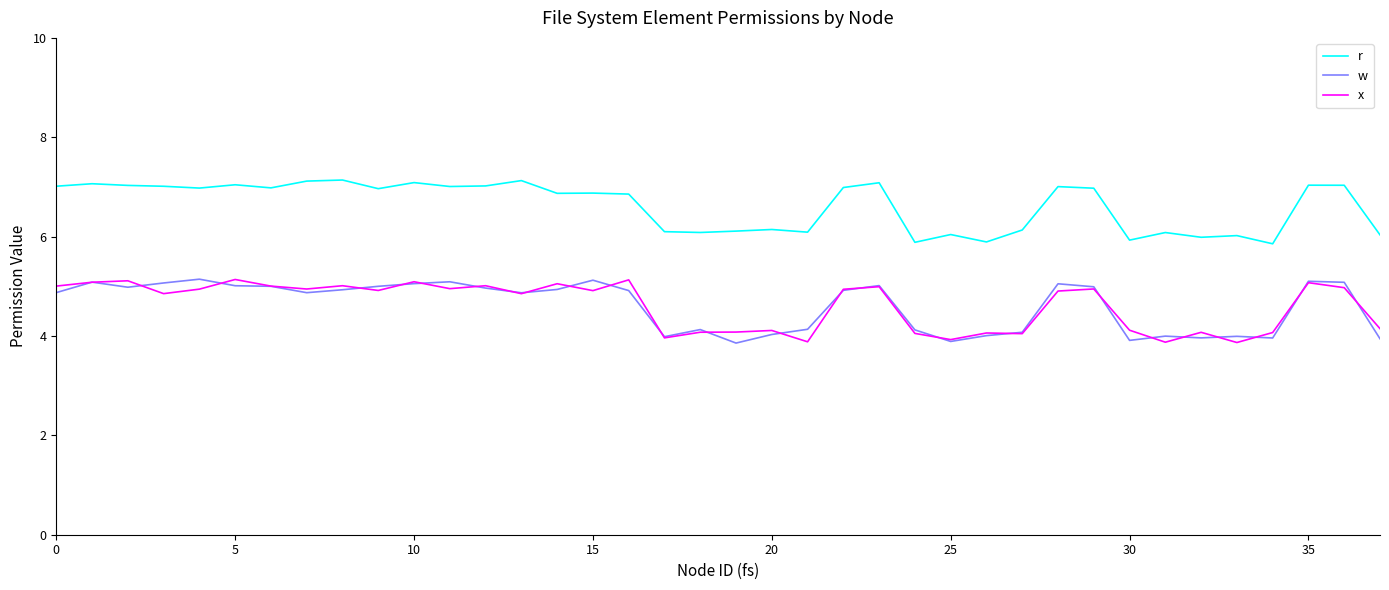

What are all the series names shown in the legend?

r, w, x